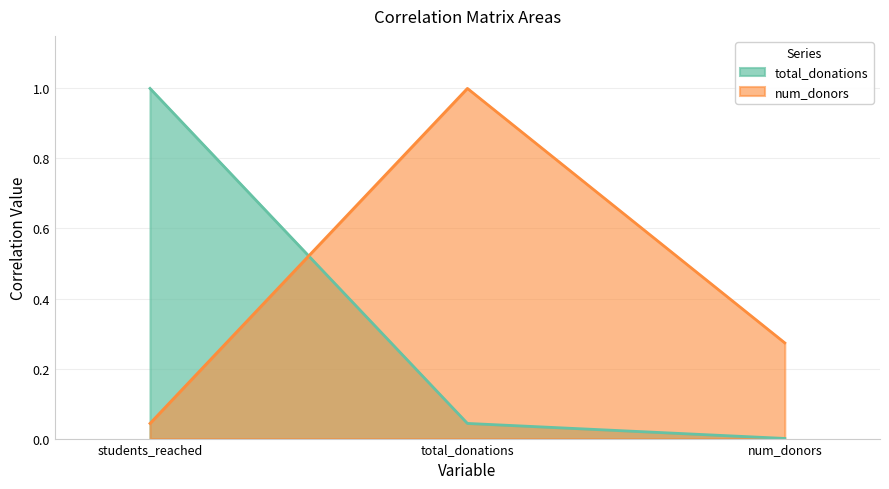

How many lines are shown in the chart?

2